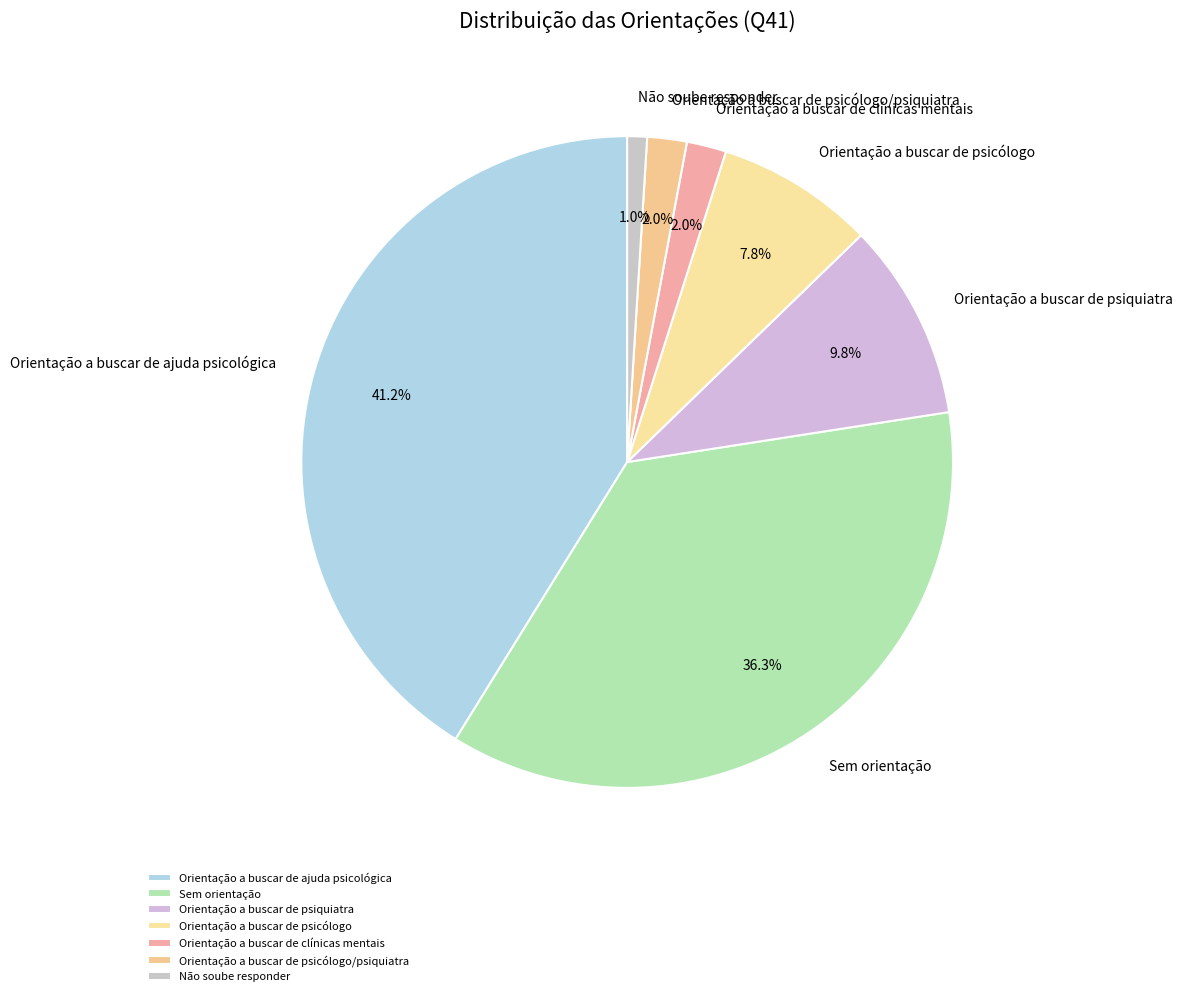

To the nearest percent, what is the combined percentage of Não soube responder and Orientação a buscar de ajuda psicológica?

42%